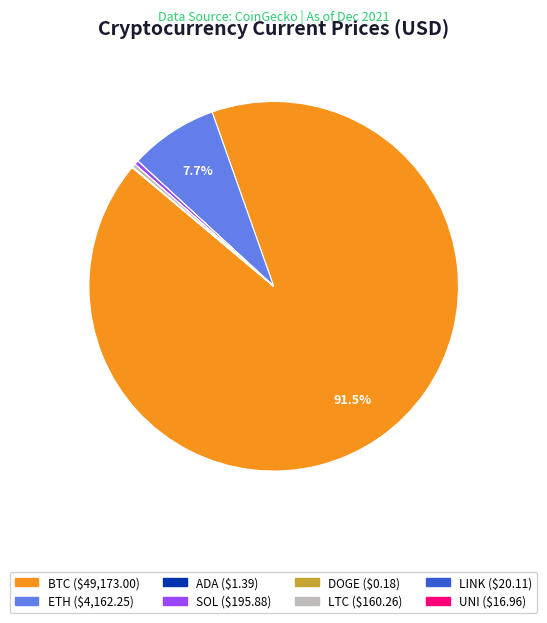

The LTC slice represents 0% of the pie. True or false?

True